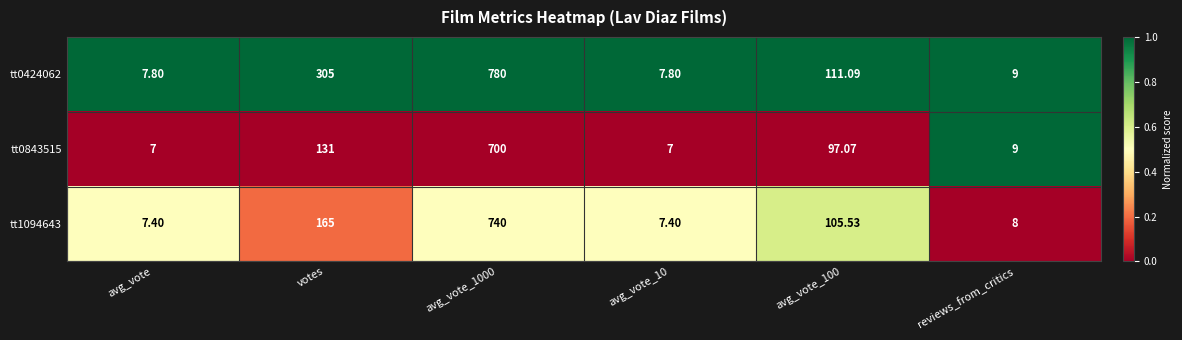

Where does the tt0843515 series first go above 97?

votes